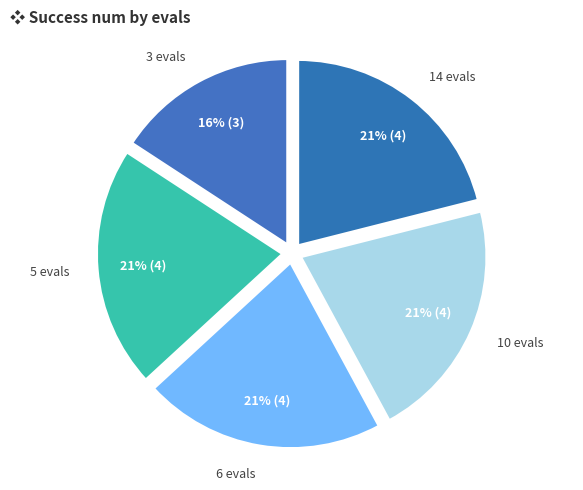

To the nearest percent, what is the difference between the largest and smallest slice percentages?

5%